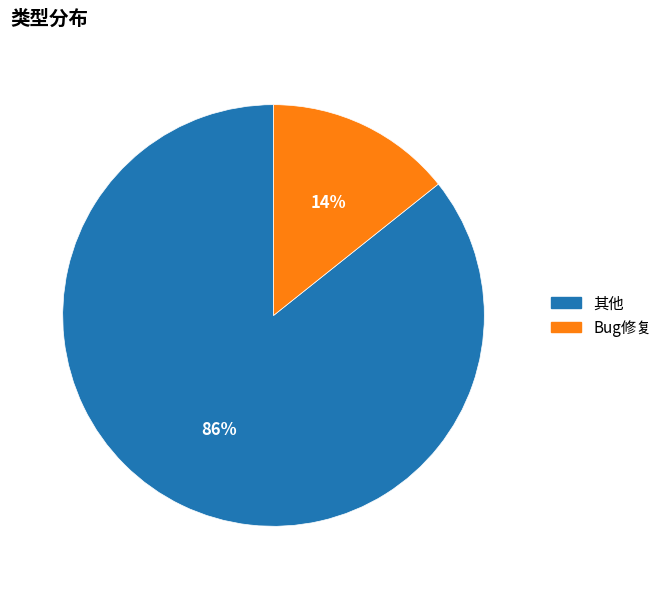

Rank the categories by value from highest to lowest.

其他, Bug修复